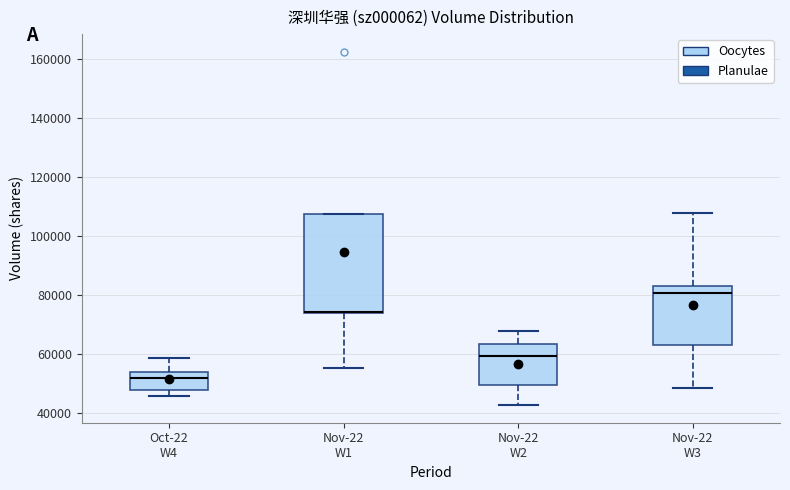

Which box is the tallest, from its lower edge to its upper edge?

Nov-22 W1